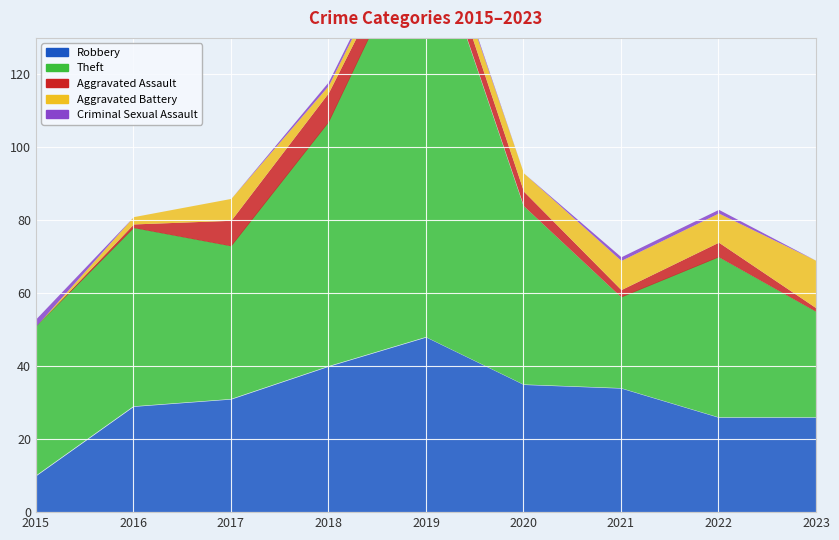

Is the value of Aggravated Assault at 2017 greater than the value of Criminal Sexual Assault at 2020?

Yes